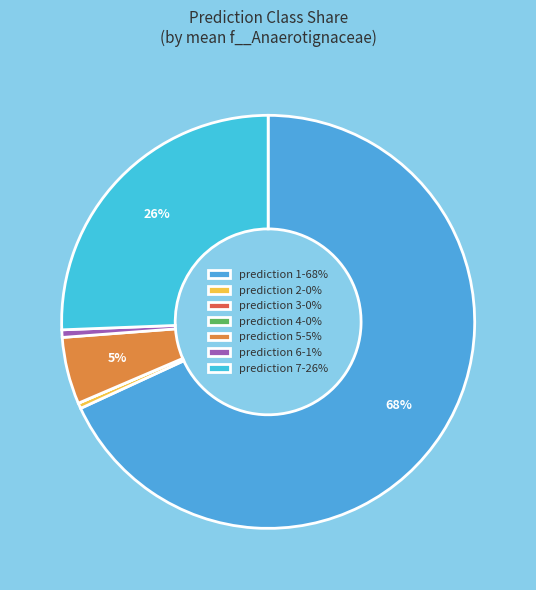

Count the number of slices in the pie.

7